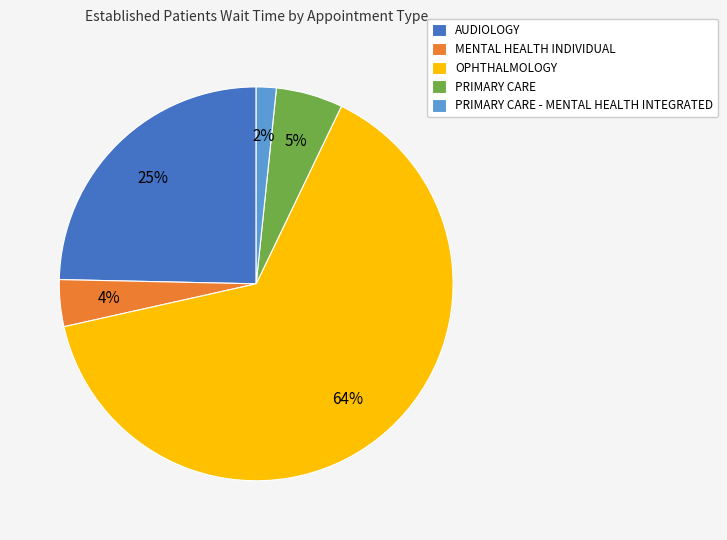

To the nearest percent, what portion does AUDIOLOGY represent?

25%